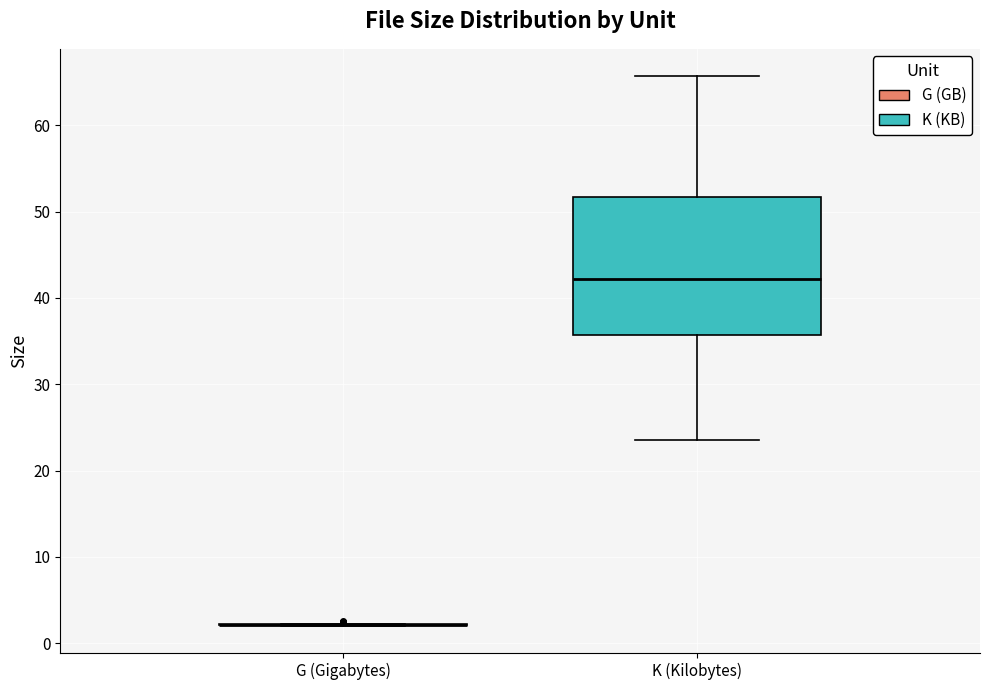

Reading left to right, transcribe this box plot: for each box, give where its median line is, the range the box spans, and where its two whiskers end, as read against the y-axis. The values are not printed on the chart, so give them approximately, as read against the axis.

G (Gigabytes): box collapsed to a line at 2, whiskers 2 to 2
K (Kilobytes): median 42, box 36 to 52, whiskers 24 to 66